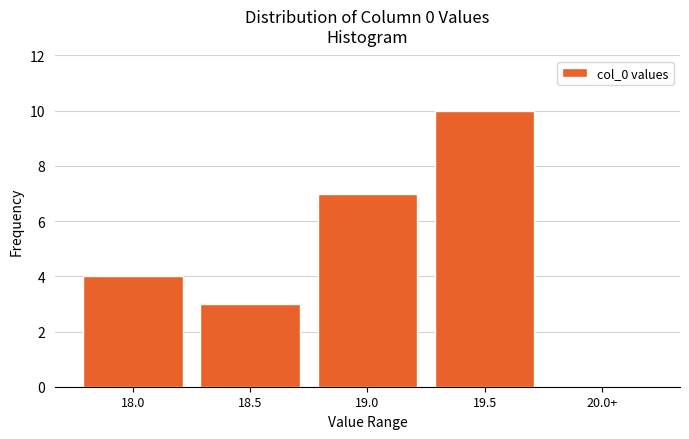

Reading left to right, transcribe all the data shown in this chart.

18.0=4	18.5=3	19.0=7	19.5=10	20.0+=0